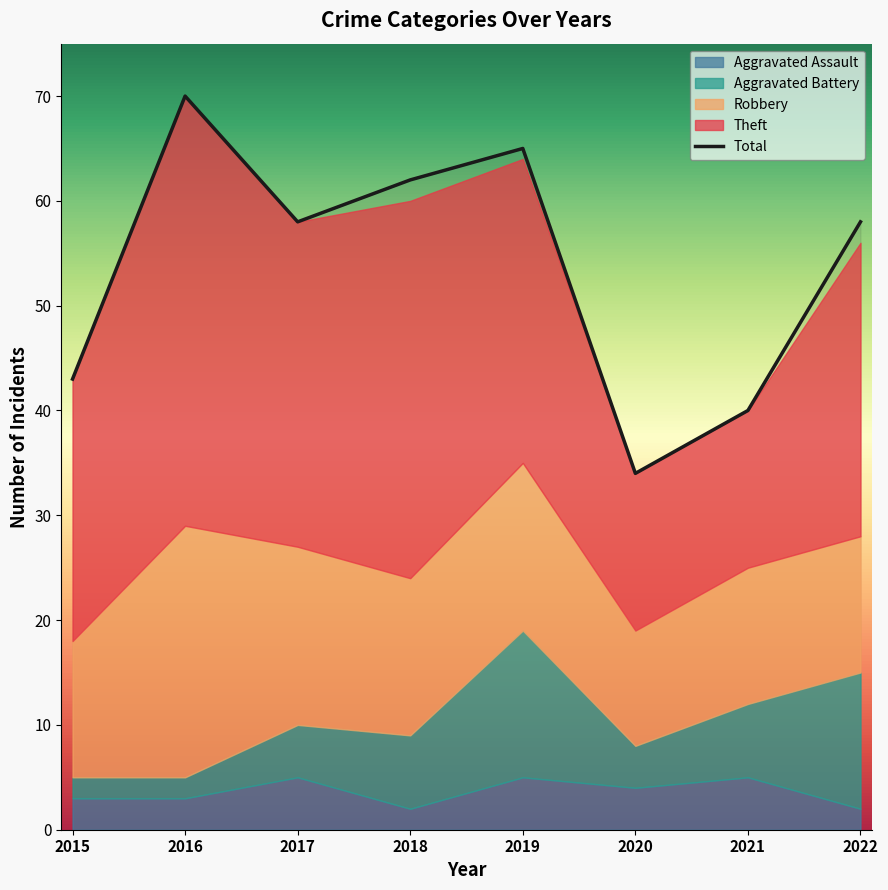

At which category is the sum across all series the highest?

2016